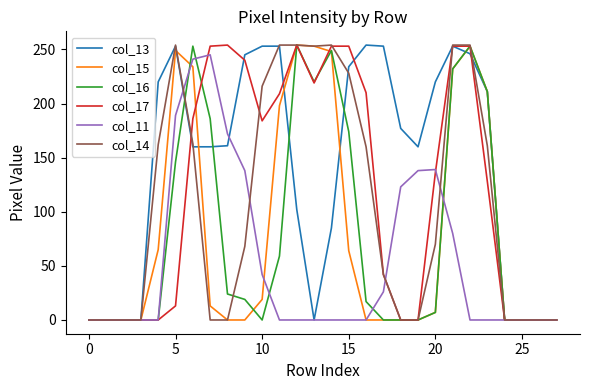

What is the greatest value displayed?

254